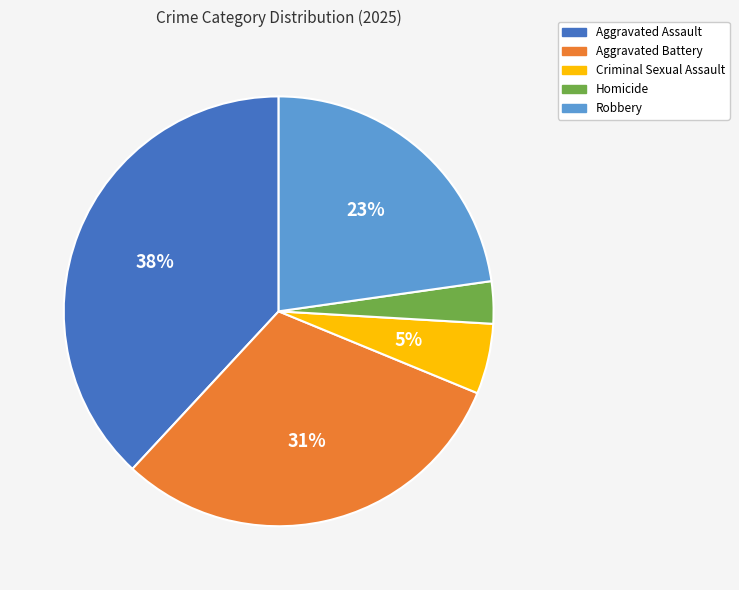

Does any single category account for the majority?

No